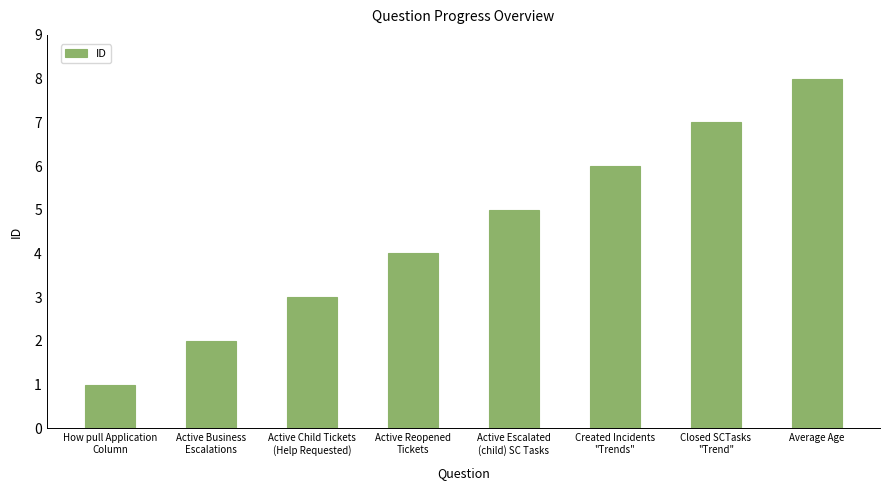

True or false: the data shows 2 at Active Business
Escalations.

True